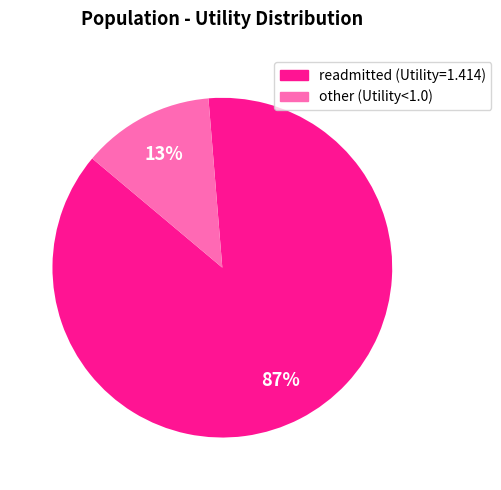

To the nearest percent, what is the average slice percentage?

50%